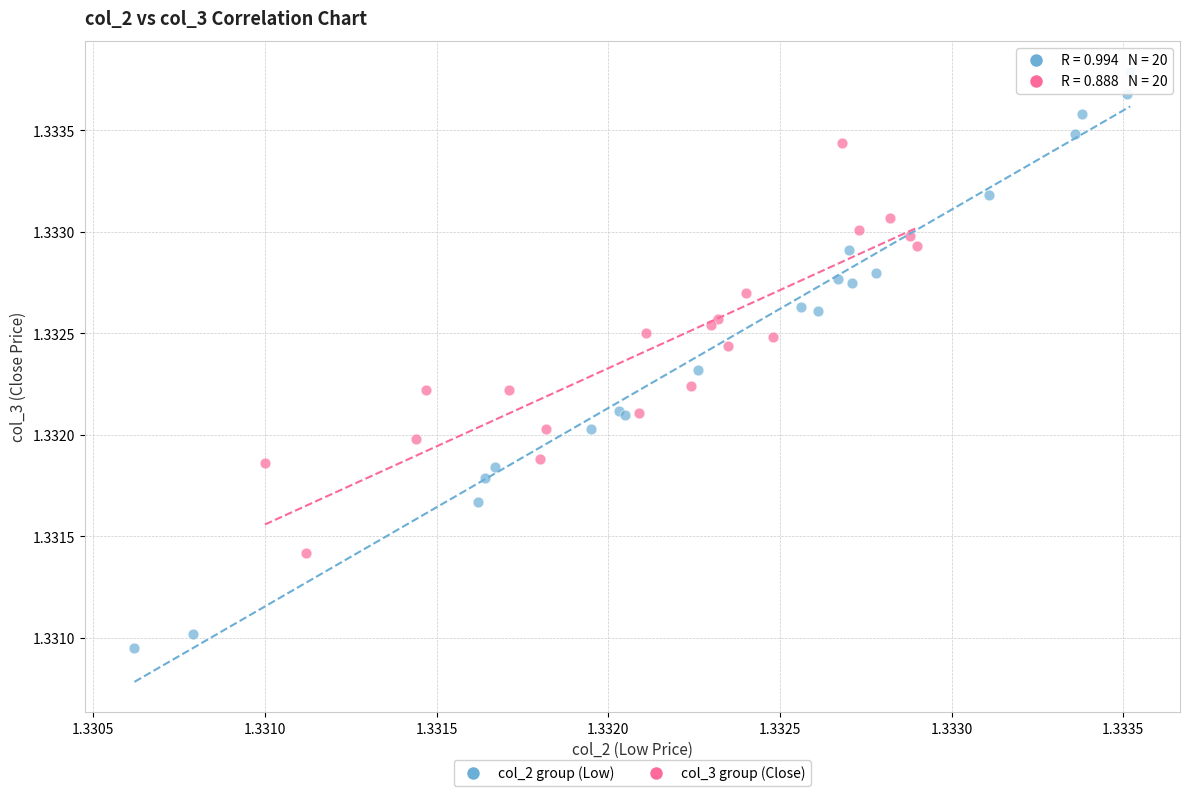

Which series reaches the maximum Y coordinate?

col_2 group (Low)